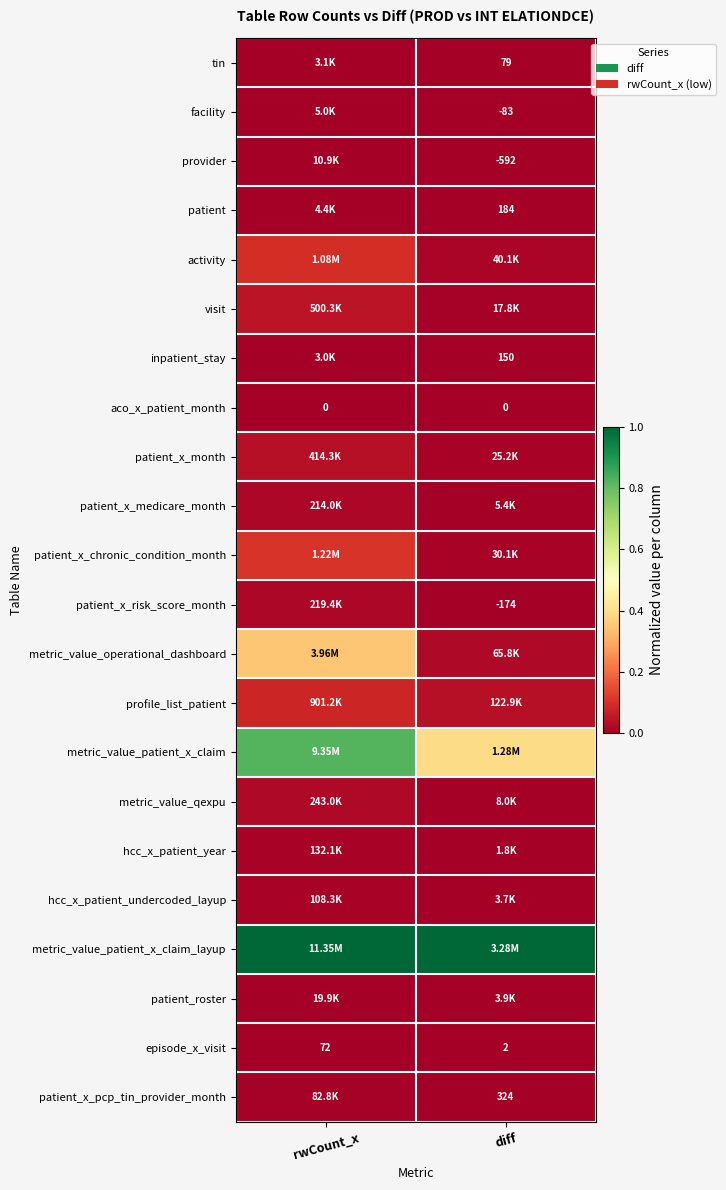

What is the spread (max minus min) of values at rwCount_x?

1.0